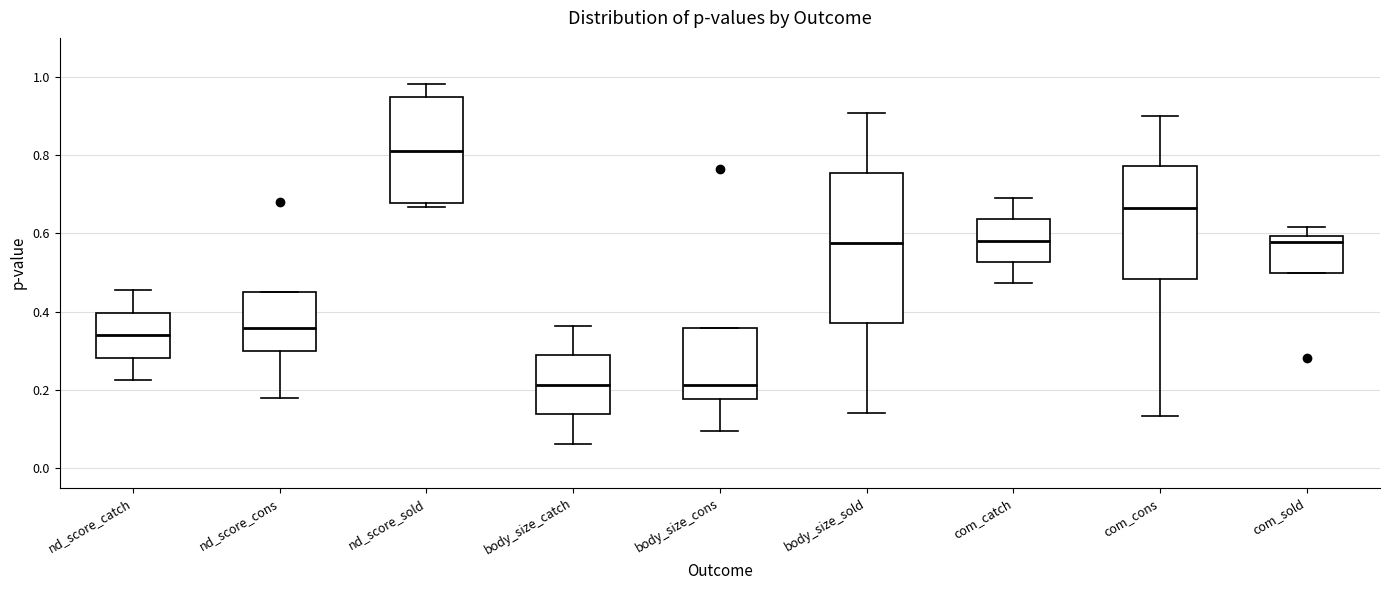

Reading left to right, read every box against the y-axis: the position of its median line, the range the box covers, and the ends of its whiskers. The values are not printed on the chart, so give them approximately, as read against the axis.

nd_score_catch: median 0.34, box 0.28 to 0.40, whiskers 0.22 to 0.46
nd_score_cons: median 0.36, box 0.30 to 0.46, whiskers 0.18 to 0.46
nd_score_sold: median 0.80, box 0.68 to 0.94, whiskers 0.66 to 0.98
body_size_catch: median 0.22, box 0.14 to 0.28, whiskers 0.06 to 0.36
body_size_cons: median 0.22, box 0.18 to 0.36, whiskers 0.10 to 0.36
body_size_sold: median 0.58, box 0.38 to 0.76, whiskers 0.14 to 0.90
com_catch: median 0.58, box 0.52 to 0.64, whiskers 0.48 to 0.70
com_cons: median 0.66, box 0.48 to 0.78, whiskers 0.14 to 0.90
com_sold: median 0.58, box 0.50 to 0.60, whiskers 0.50 to 0.62